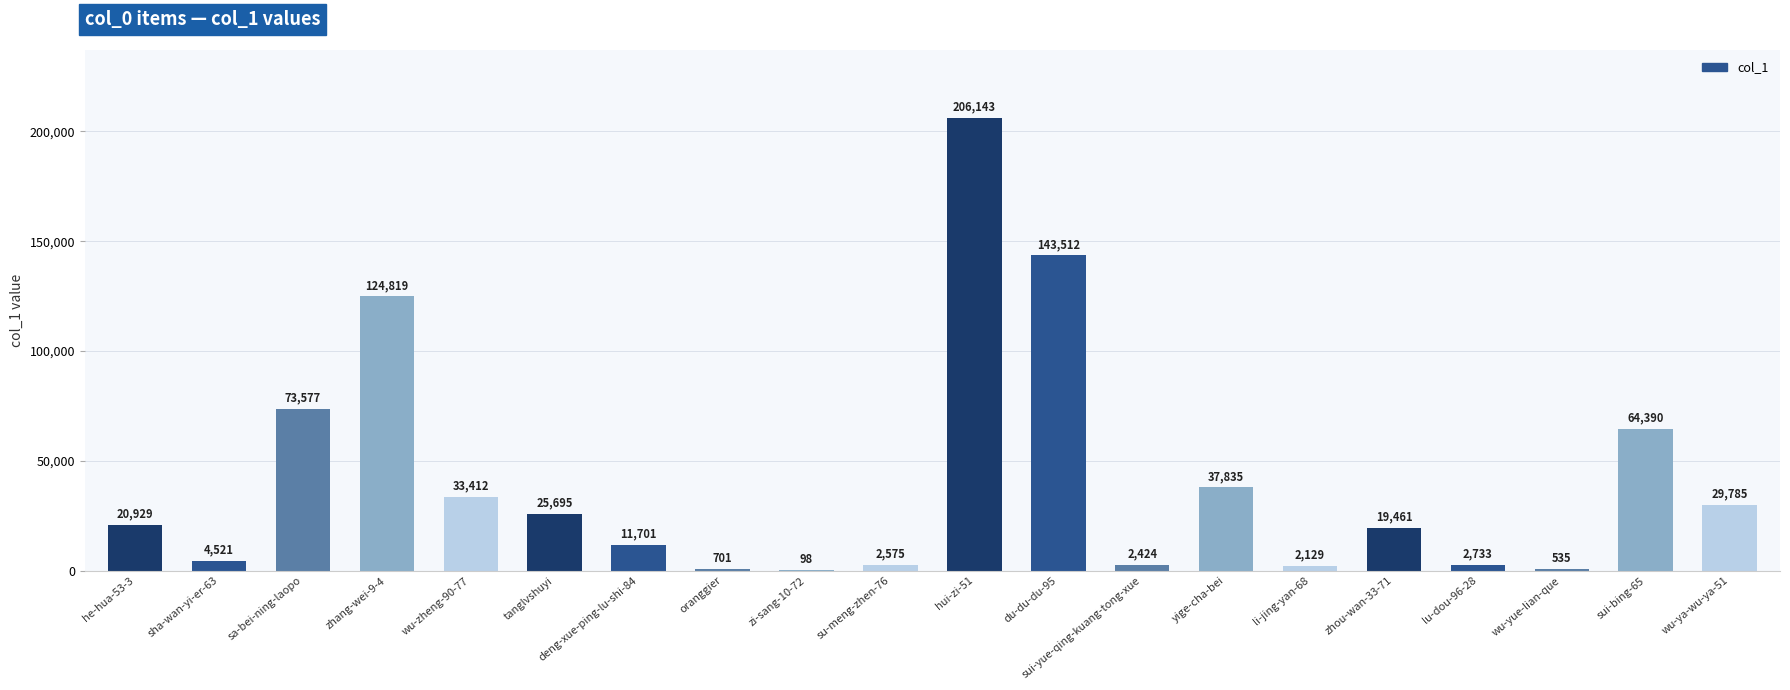

Reading left to right, extract all data points from this chart.

he-hua-53-3=20929	sha-wan-yi-er-63=4521	sa-bei-ning-laopo=73577	zhang-wei-9-4=124819	wu-zheng-90-77=33412	tanglvshuyi=25695	deng-xue-ping-lu-shi-84=11701	oranggier=701	zi-sang-10-72=98	su-meng-zhen-76=2575	hui-zi-51=206143	du-du-du-95=143512	sui-yue-qing-kuang-tong-xue=2424	yige-cha-bei=37835	li-jing-yan-68=2129	zhou-wan-33-71=19461	lu-dou-96-28=2733	wu-yue-lian-que=535	sui-bing-65=64390	wu-ya-wu-ya-51=29785